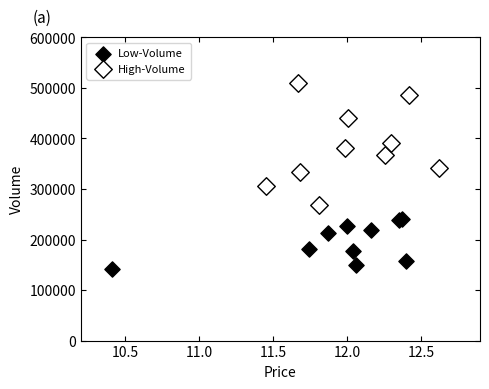

Which series has the widest spread of Y values?

High-Volume